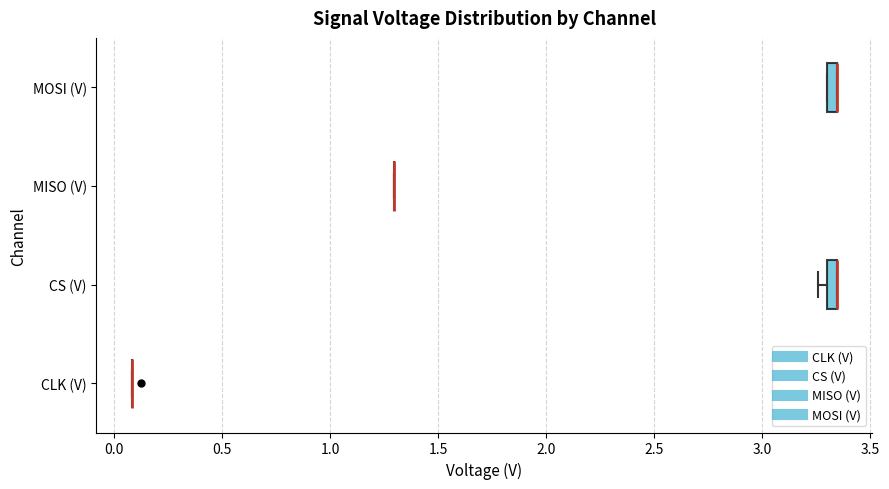

Where is the right edge of the box for CS (V) on the x-axis? The values are not printed on the chart, so give them approximately, as read against the axis.

3.35